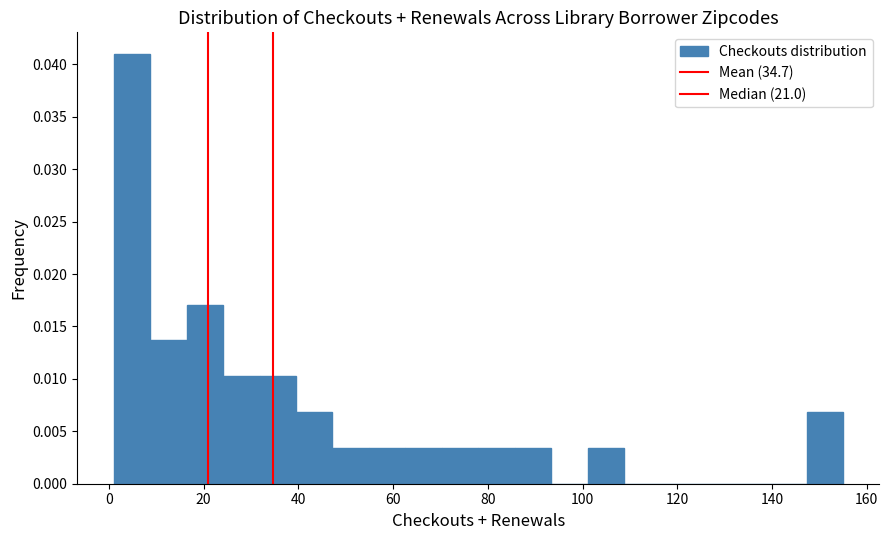

Read against the x-axis, roughly where is the centre of the tallest bar?

4